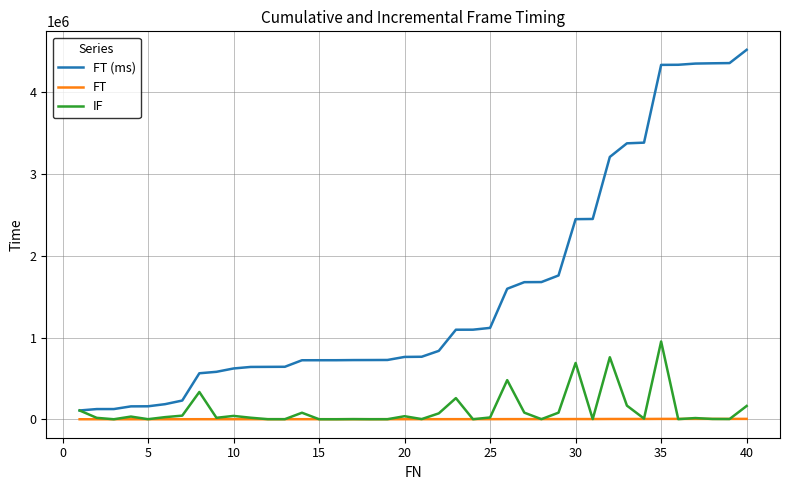

Which series has the largest total across all categories?

FT (ms)